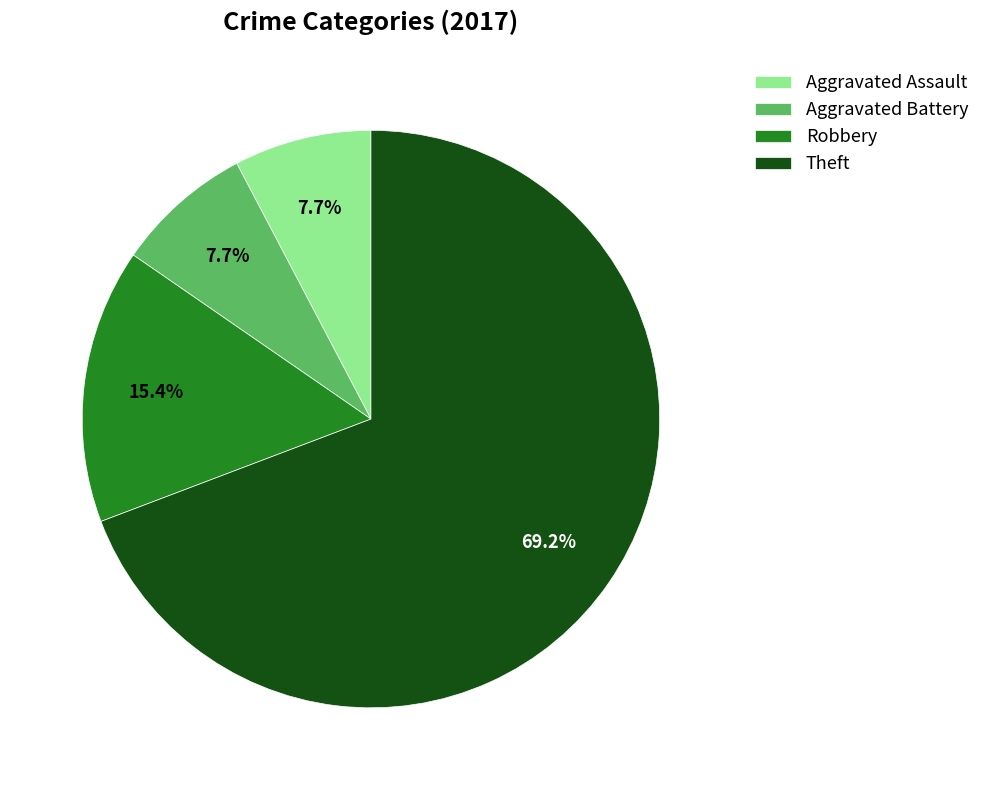

To the nearest percent, what percentage of the pie is Theft?

69%